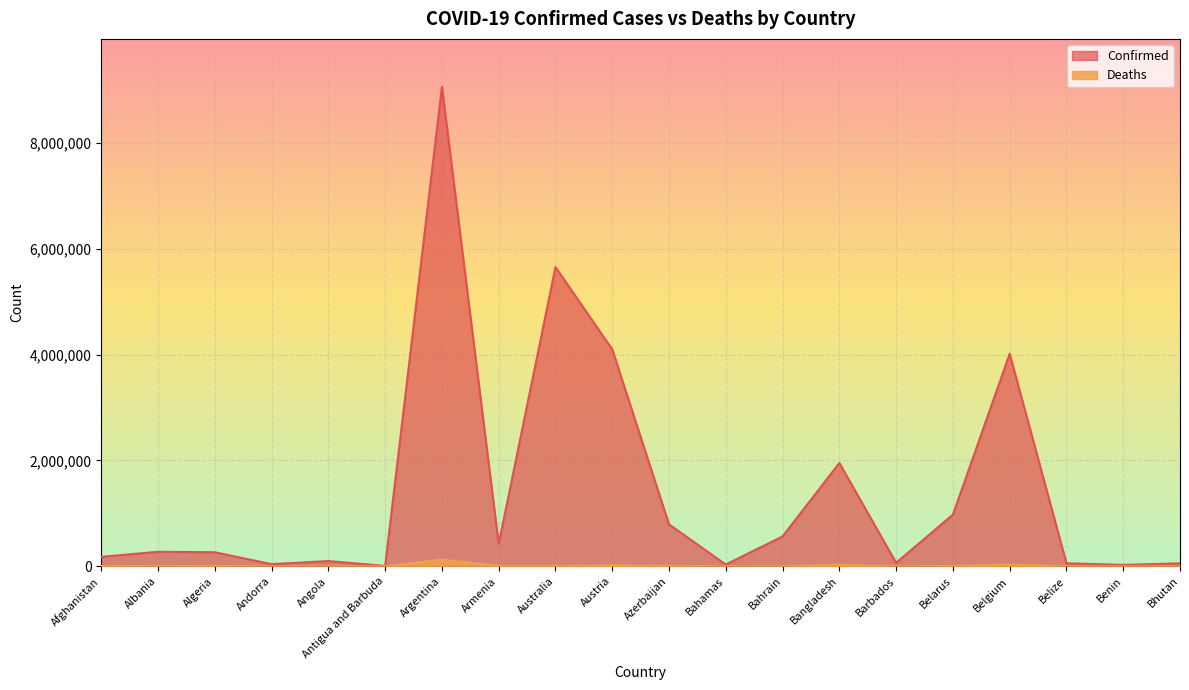

At Andorra, list the series in order from smallest to largest.

Deaths, Confirmed